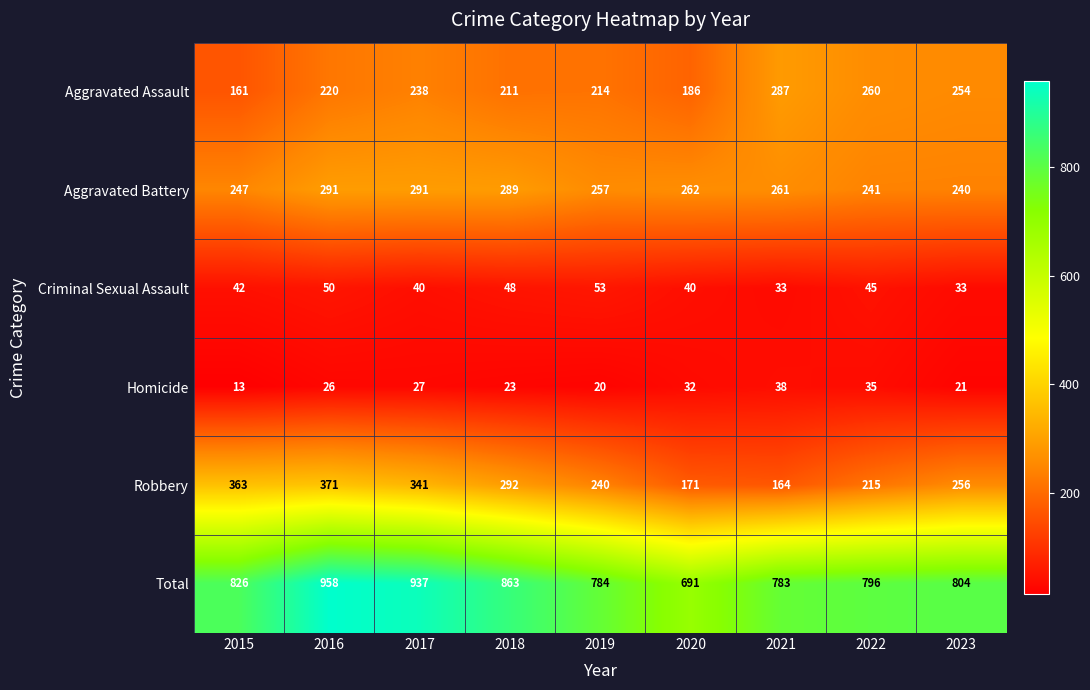

What is the difference between the maximum and second lowest values in the Robbery series?

200